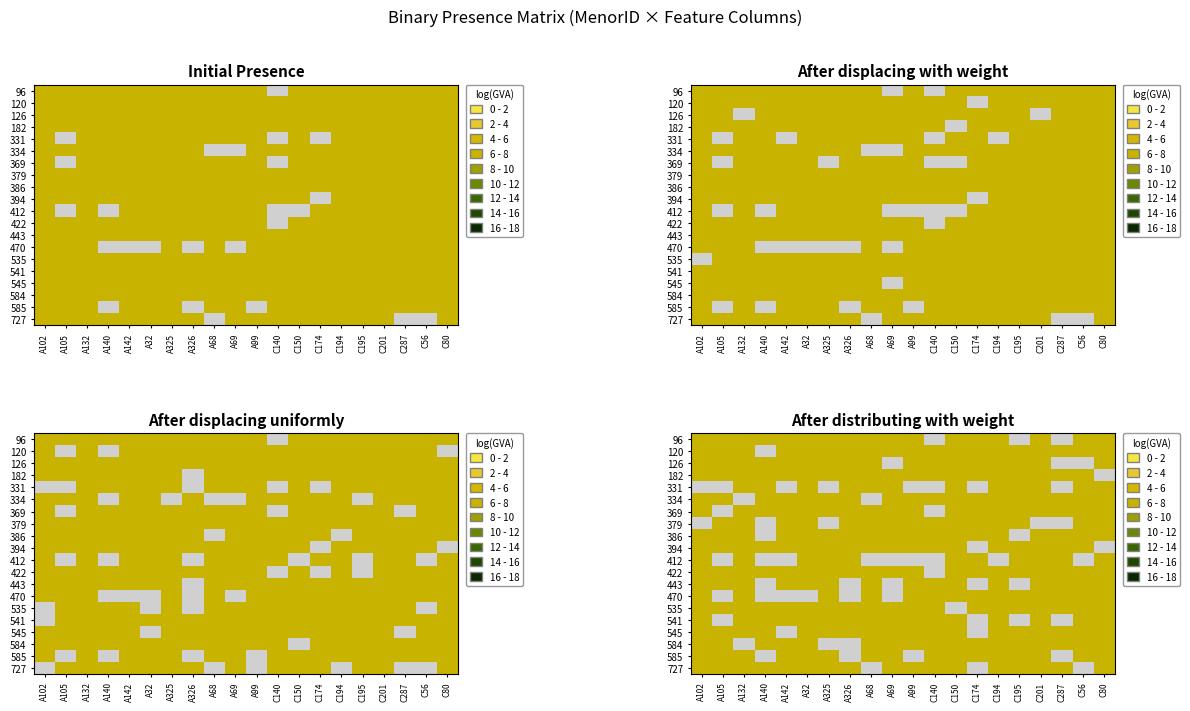

How many series are shown in this chart?

20